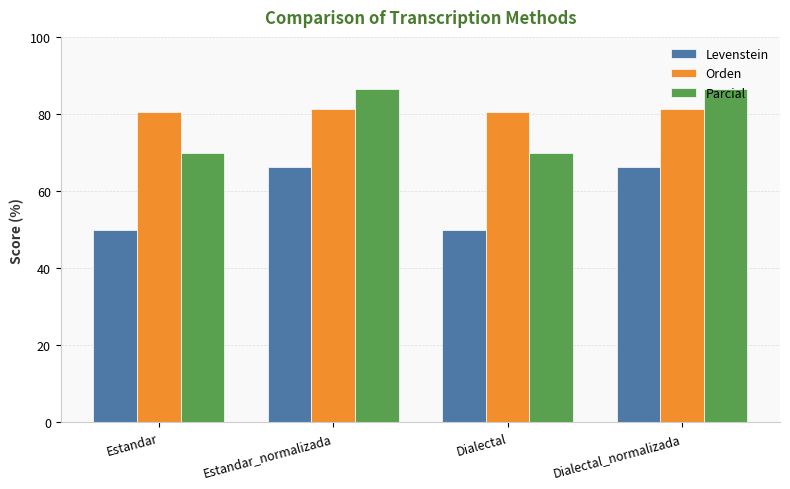

The value of Parcial at Estandar is 91.7. True or false?

False